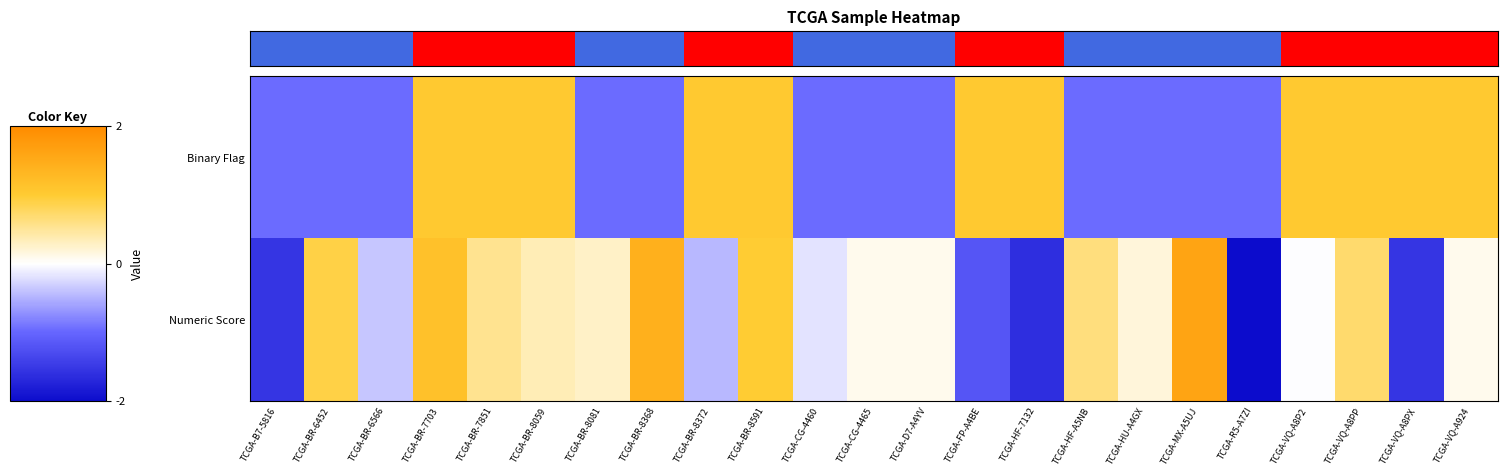

What is the smallest value displayed?

-2.2